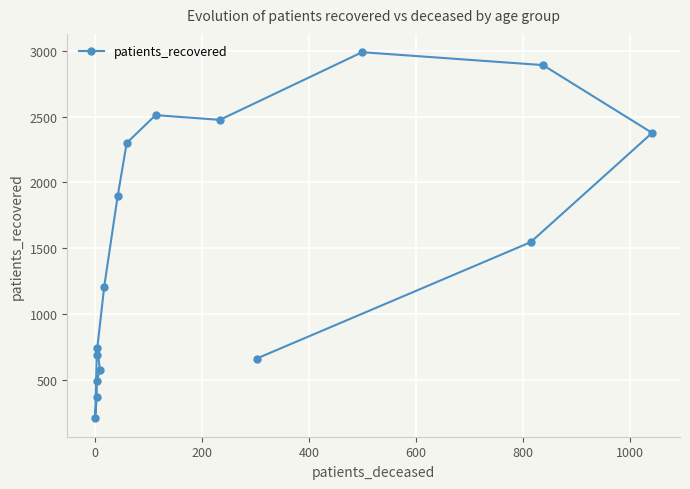

Is this an area chart (filled region under the line)?

No